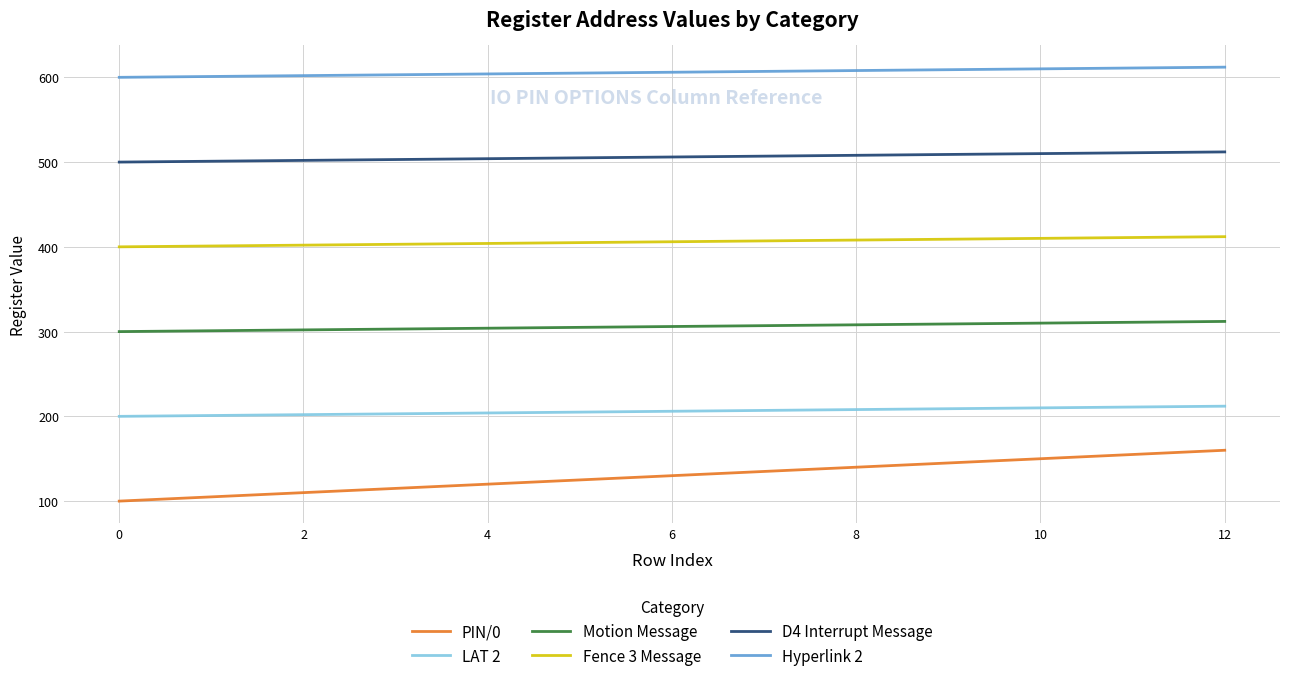

What is the lowest value of the Fence 3 Message series?

400